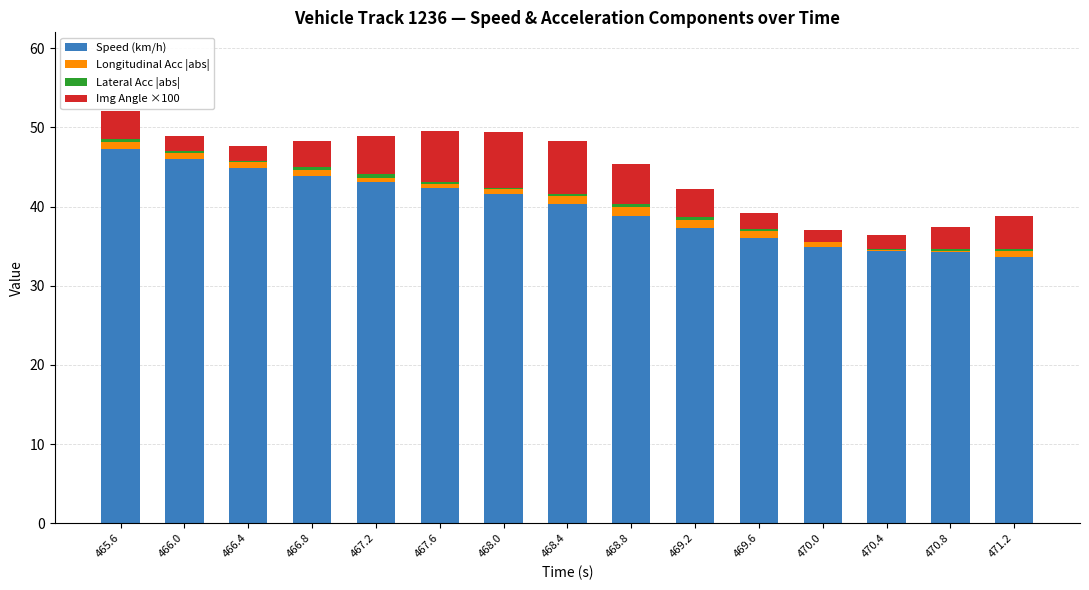

What is the highest value of the Speed (km/h) series?

47.2